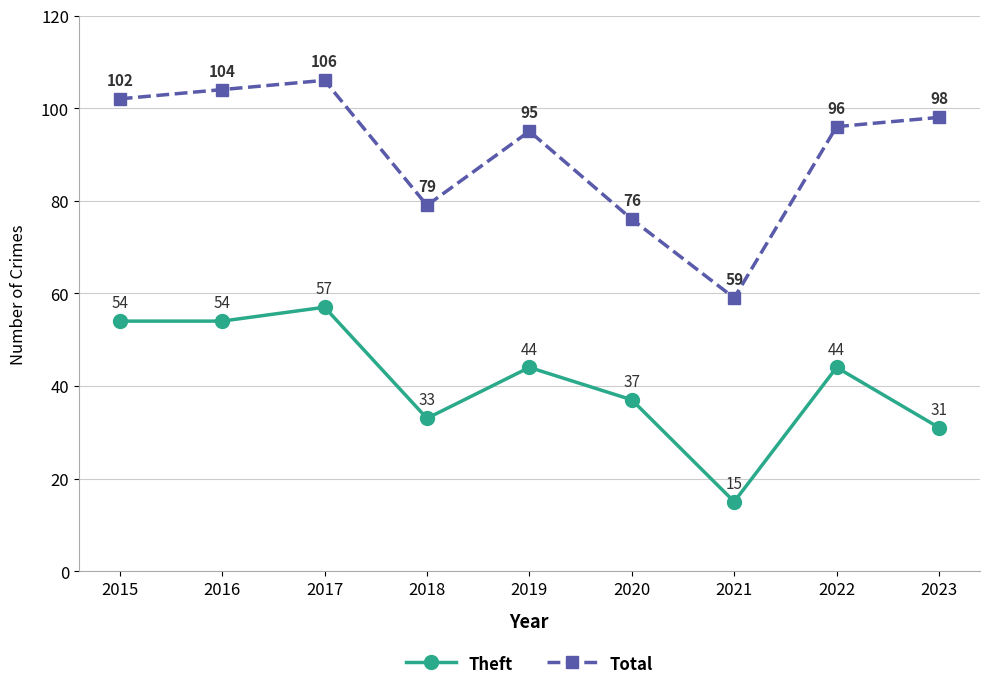

Which series changed the most between 2017 and 2022?

Theft